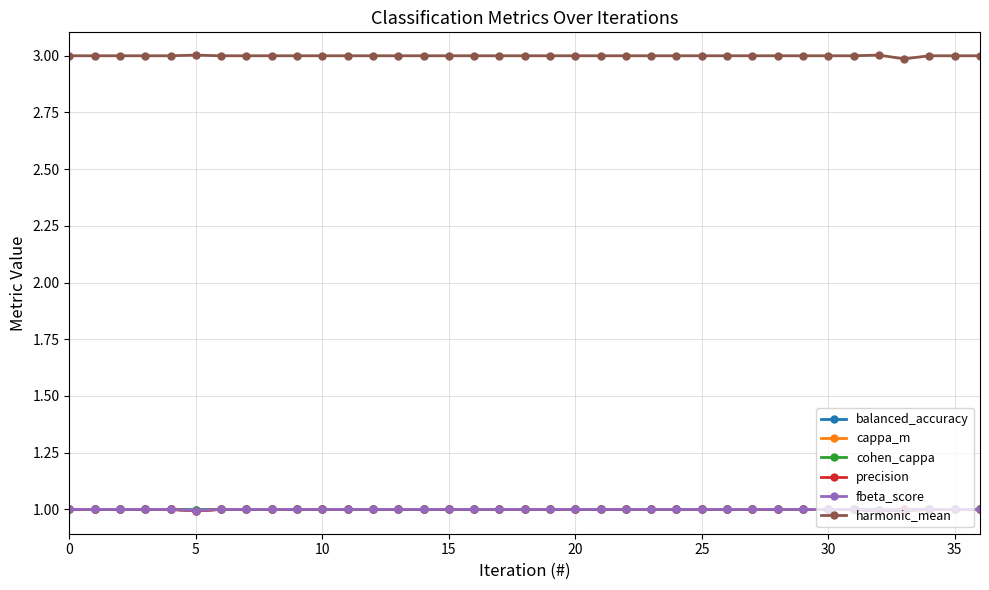

What is the value of the harmonic_mean point at the 19th from the left?

3.0